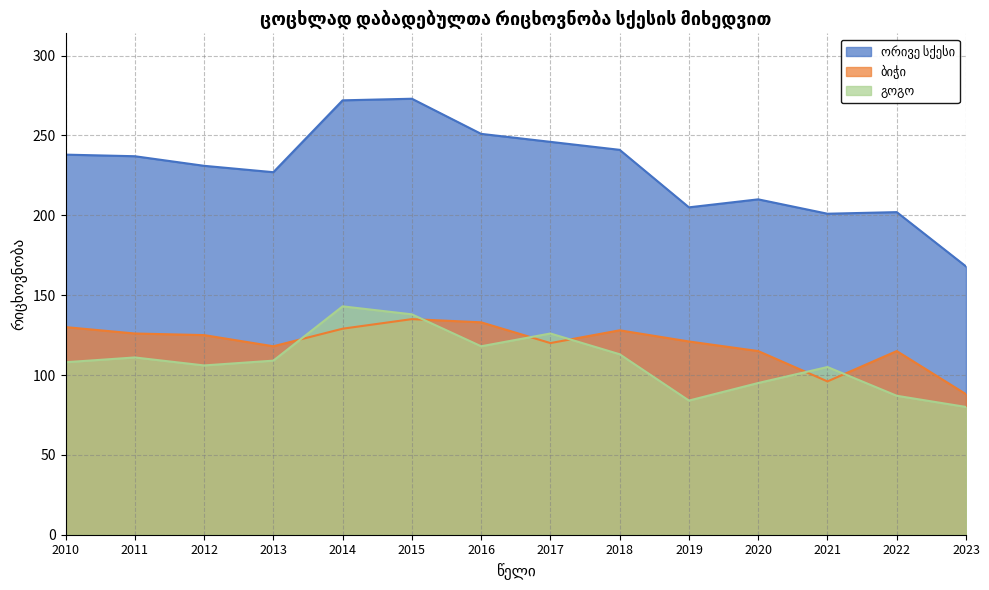

How many lines are shown in the chart?

3